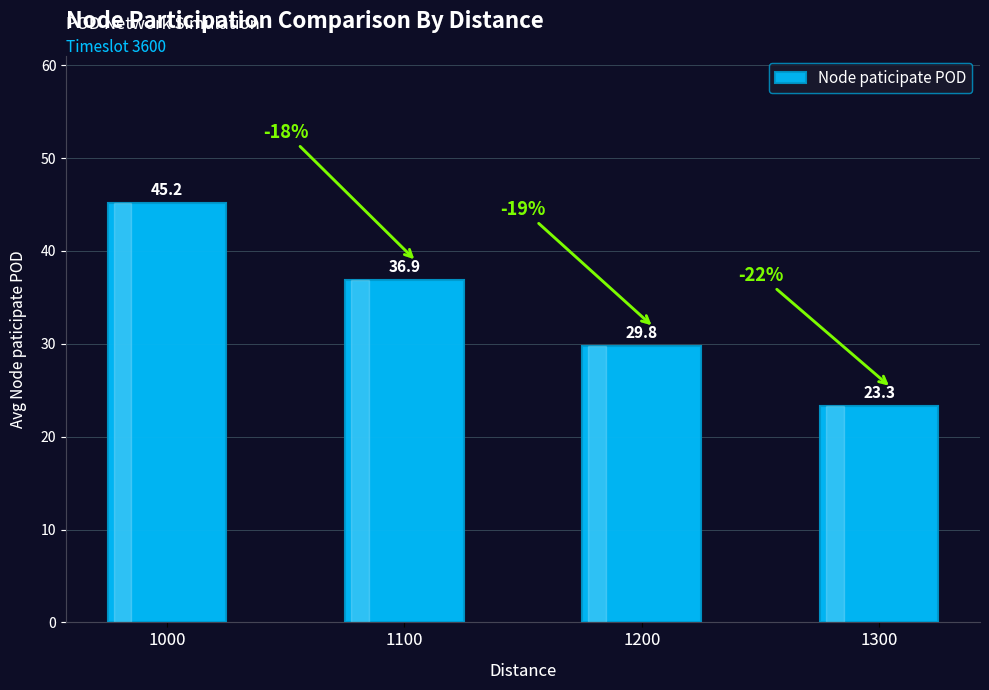

What is the average value?

33.8